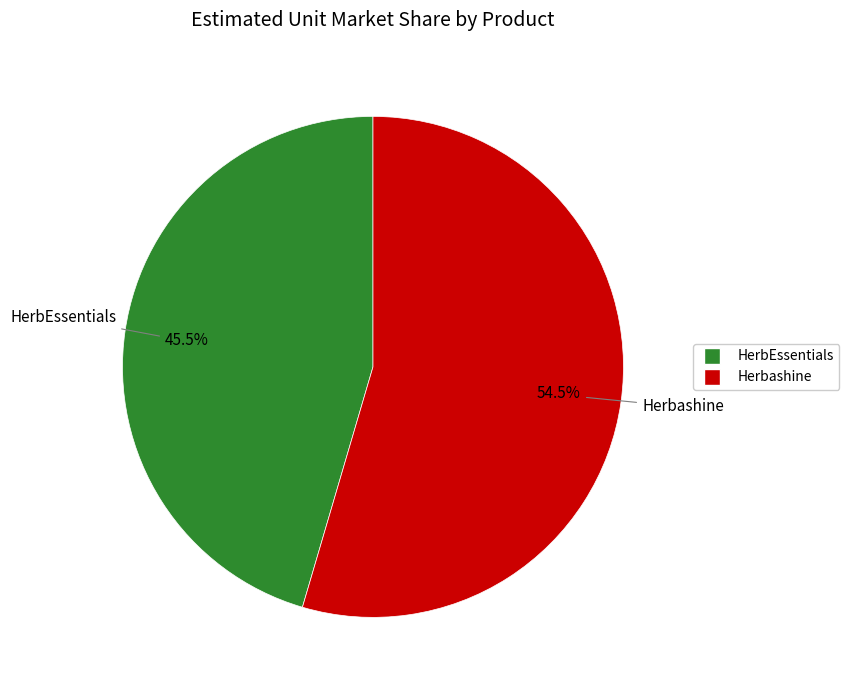

To the nearest percent, what is the average slice percentage?

50%